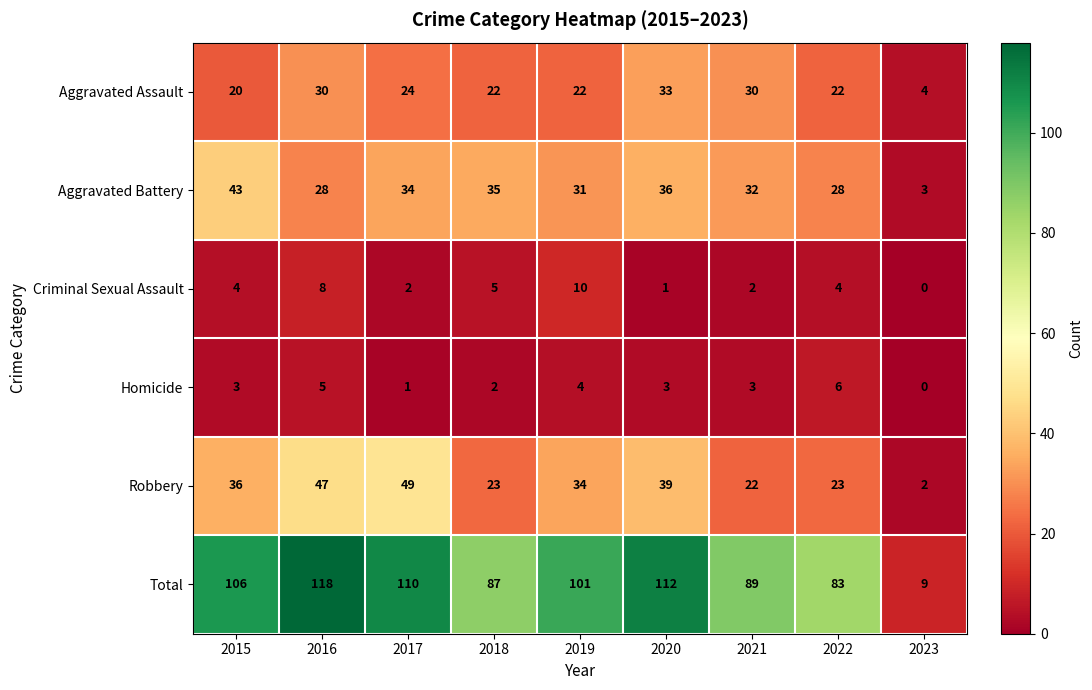

What is the difference between the Total values at 2017 and 2015?

4